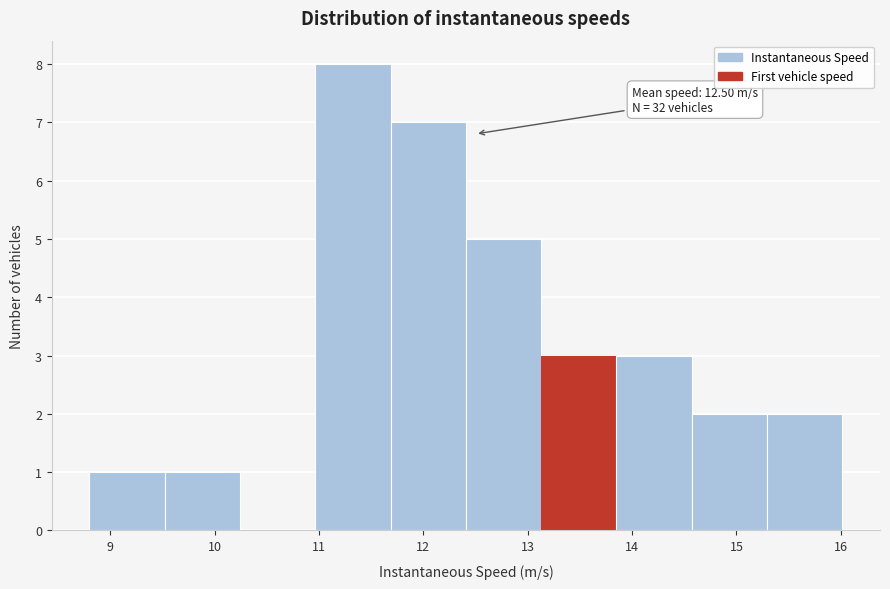

Over which range of the x-axis is the bar tallest?

11.0 to 11.7